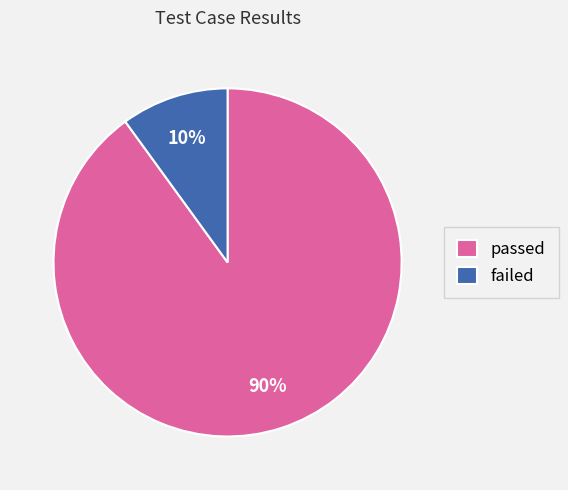

Which slice is the smallest?

failed